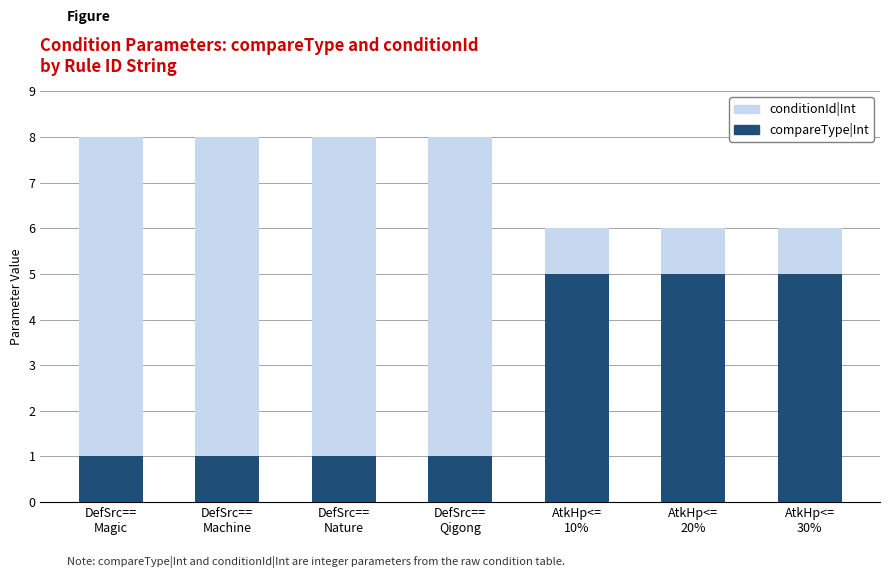

The compareType|Int series shows 3 at AtkHp<=
10%. True or false?

False